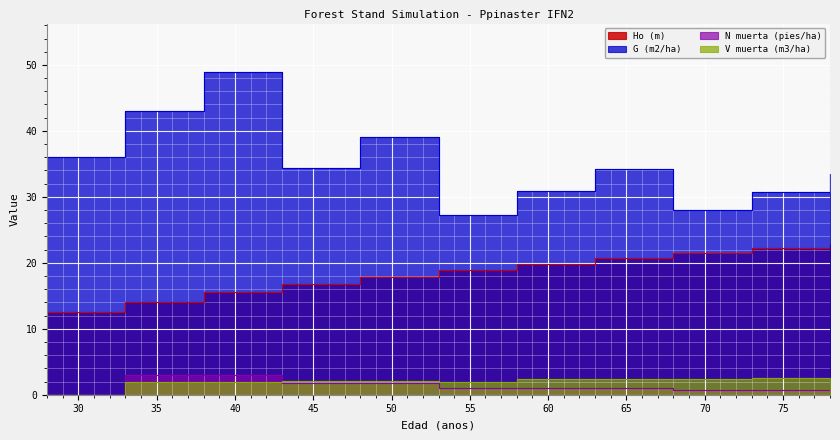

At which category is the sum across all series the highest?

38